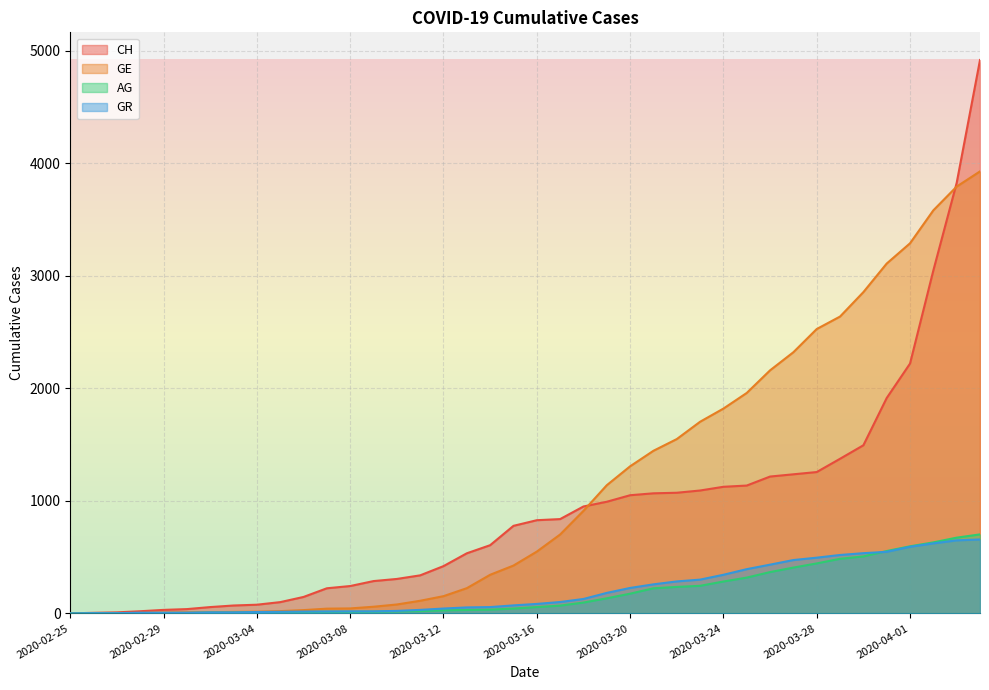

At which category is the sum across all series the highest?

2020-04-04